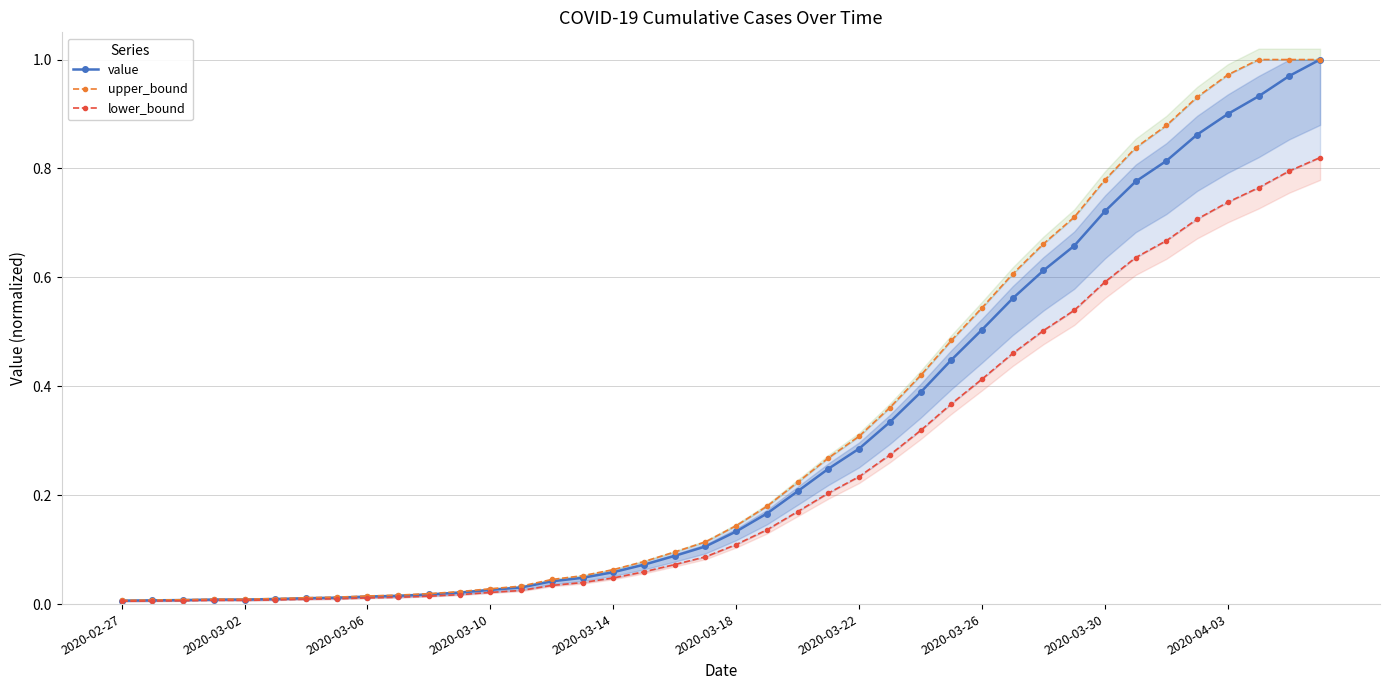

The upper_bound series shows 0.0 at 10. True or false?

False